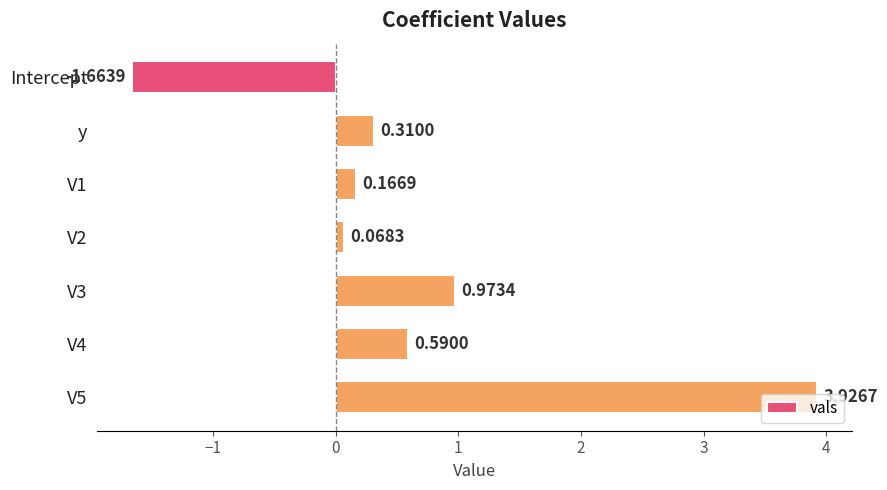

What is the difference between the maximum and minimum values?

5.6